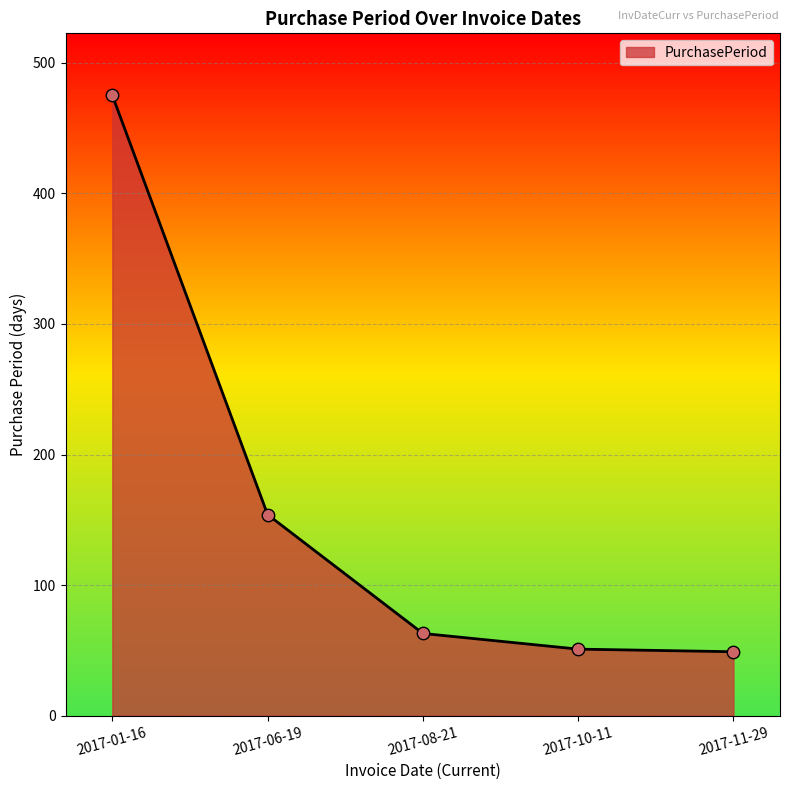

What is the change in value from 2017-06-19 to 2017-08-21?

-91